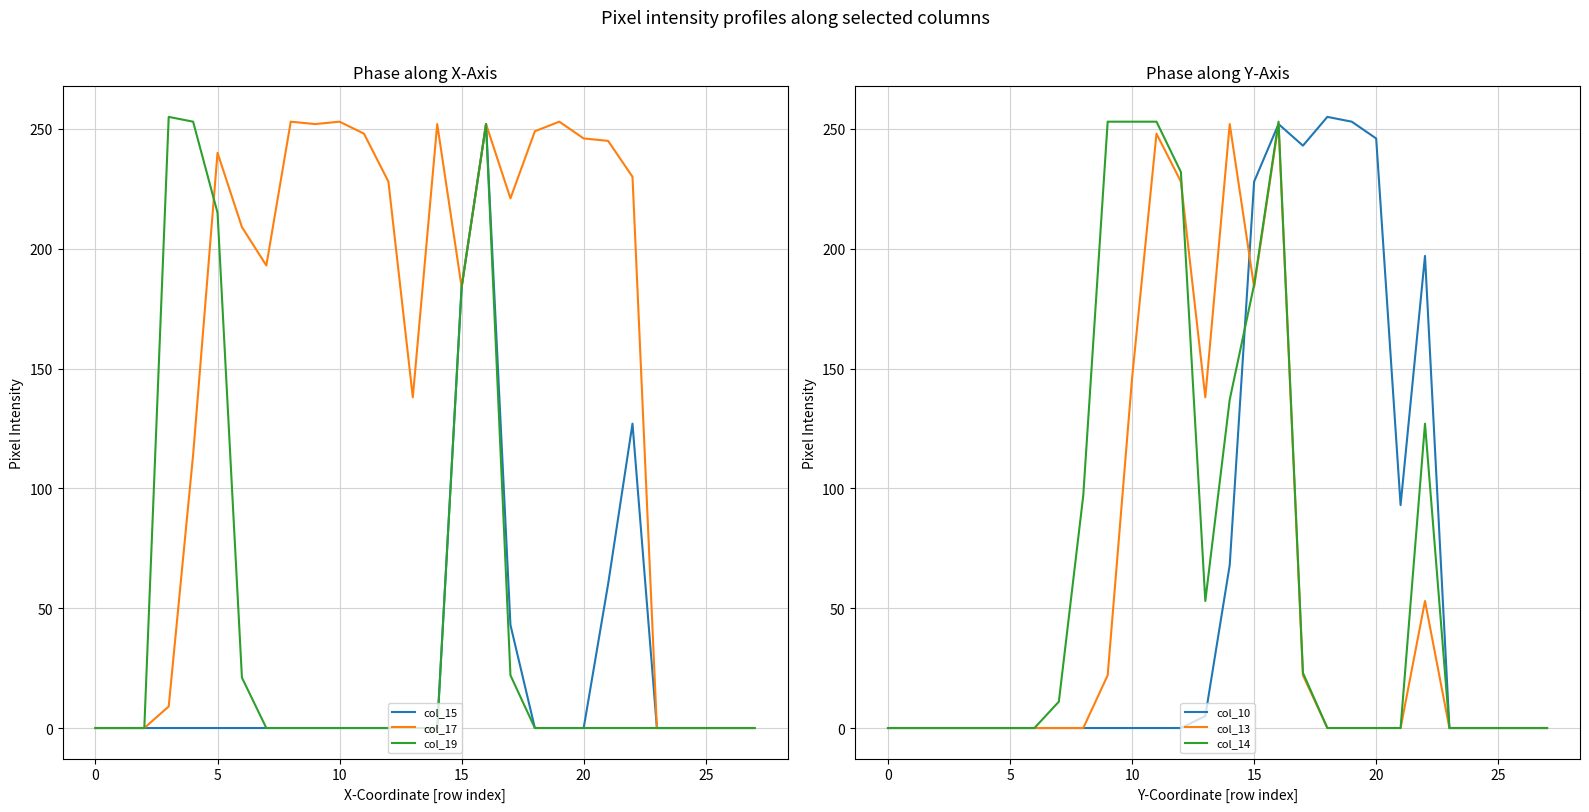

Rank the series at 23 from highest to lowest value.

col_15, col_17, col_19, col_10, col_13, col_14